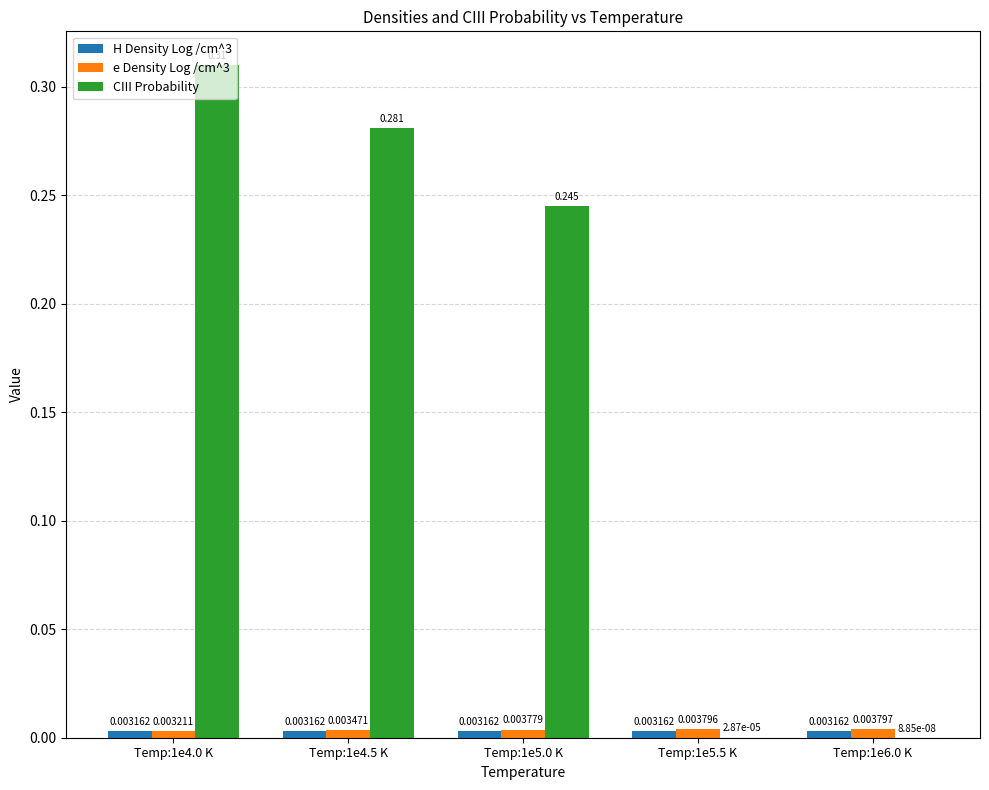

Between Temp:1e4.0 K and Temp:1e5.5 K, which series saw the biggest shift?

CIII Probability